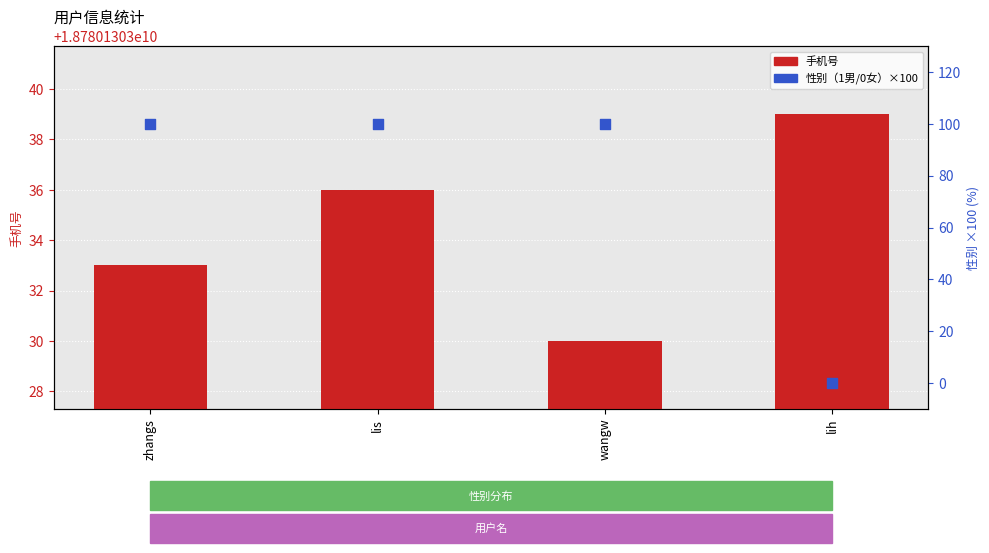

What is the total value across all series at lih?

18780130339